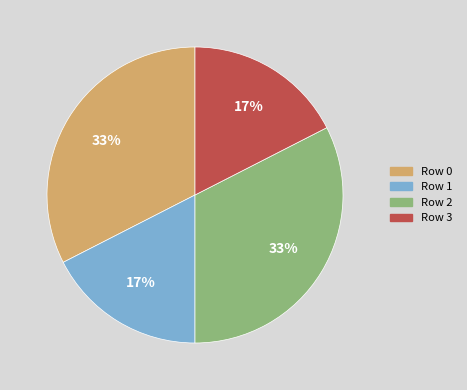

To the nearest percent, what is the average slice percentage?

25%